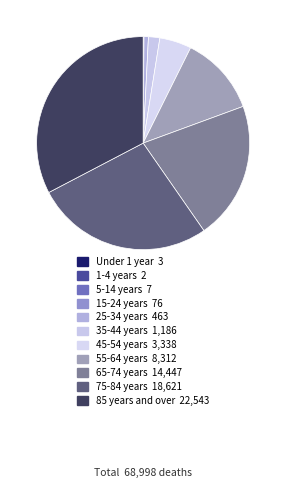

To the nearest percent, what percentage of the pie is 35-44 years?

2%